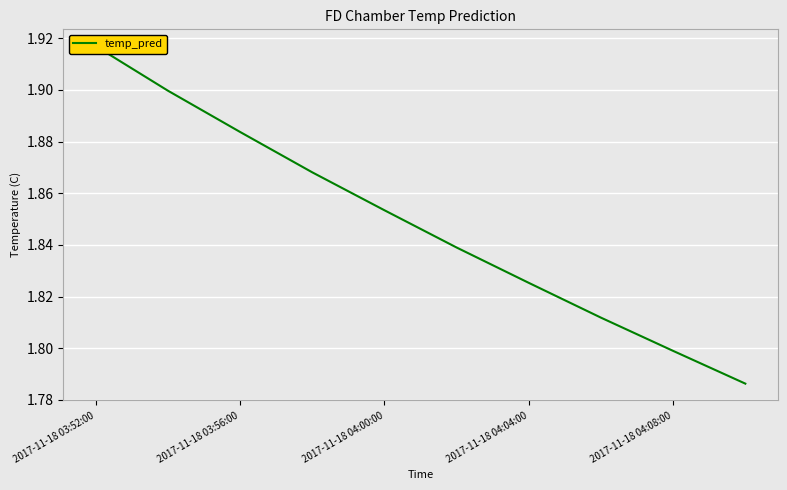

Between 8 and 2017-11-18 03:56:00, which is larger?

2017-11-18 03:56:00